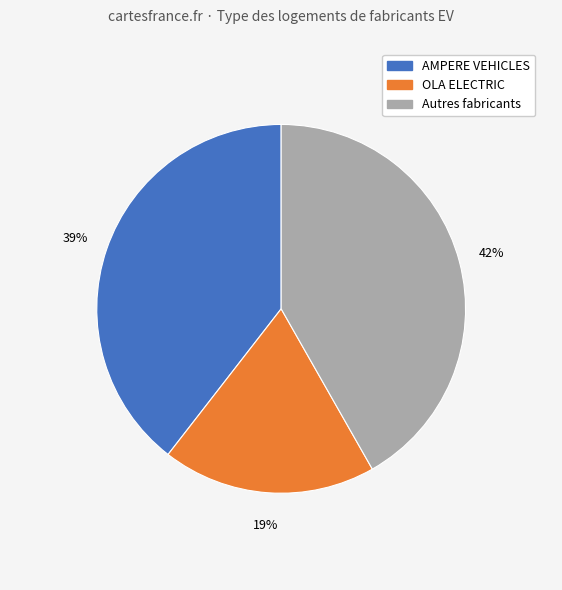

To the nearest percent, what is the average slice percentage?

33%